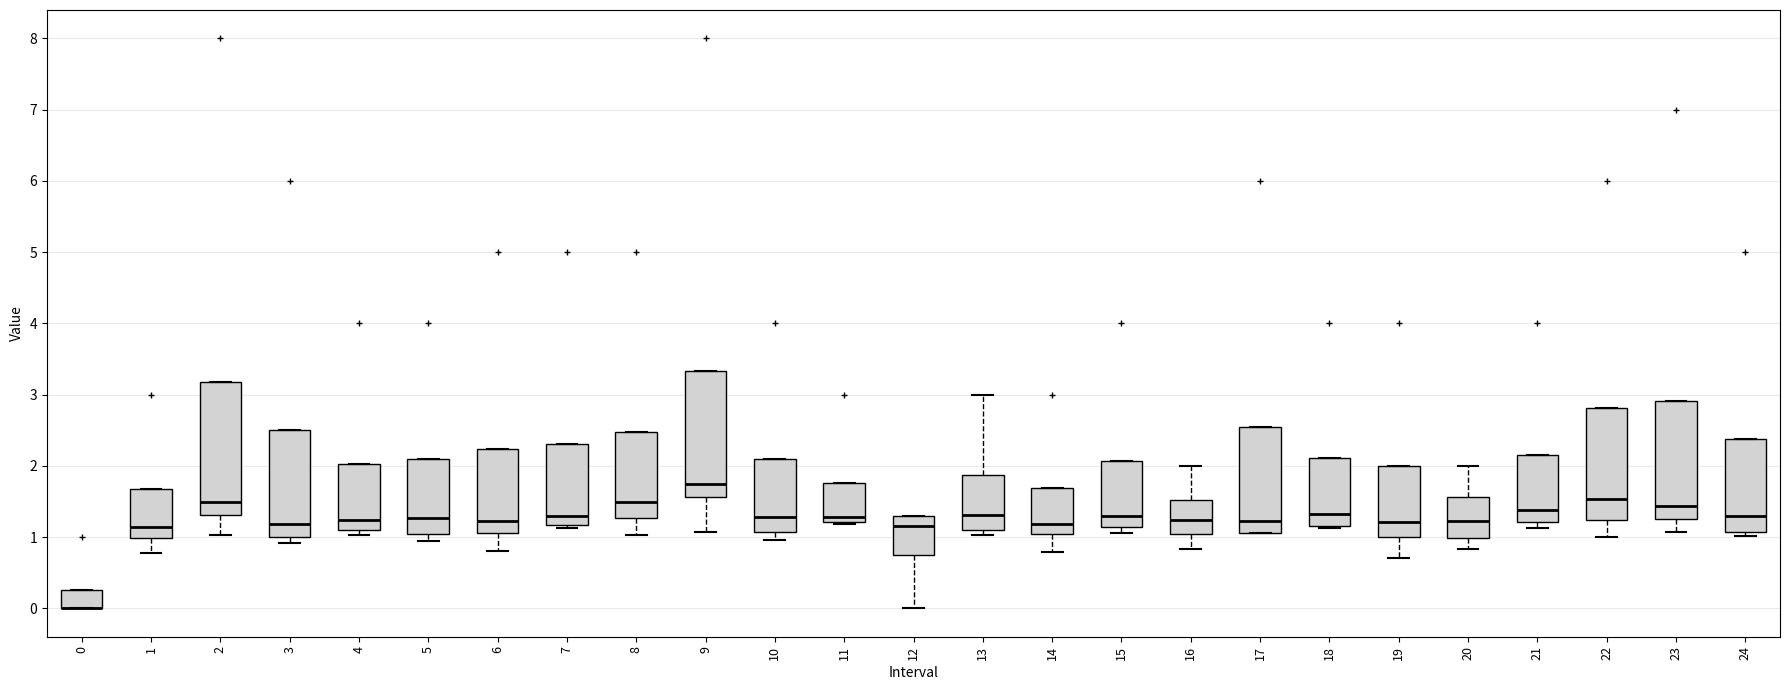

Reading left to right, read every box against the y-axis: the position of its median line, the range the box covers, and the ends of its whiskers. The values are not printed on the chart, so give them approximately, as read against the axis.

0: median 0.0 (drawn on the box's lower edge), box 0.0 to 0.3, whiskers 0.0 to 0.3
1: median 1.1, box 1.0 to 1.7, whiskers 0.8 to 1.7
2: median 1.5, box 1.3 to 3.2, whiskers 1.0 to 3.2
3: median 1.2, box 1.0 to 2.5, whiskers 0.9 to 2.5
4: median 1.2, box 1.1 to 2.0, whiskers 1.0 to 2.0
5: median 1.3, box 1.0 to 2.1, whiskers 0.9 to 2.1
6: median 1.2, box 1.1 to 2.2, whiskers 0.8 to 2.2
7: median 1.3, box 1.2 to 2.3, whiskers 1.1 to 2.3
8: median 1.5, box 1.3 to 2.5, whiskers 1.0 to 2.5
9: median 1.7, box 1.6 to 3.3, whiskers 1.1 to 3.3
10: median 1.3, box 1.1 to 2.1, whiskers 1.0 to 2.1
11: median 1.3, box 1.2 to 1.8, whiskers 1.2 (just below the box's lower edge) to 1.8
12: median 1.1, box 0.8 to 1.3, whiskers 0.0 to 1.3
13: median 1.3, box 1.1 to 1.9, whiskers 1.0 to 3.0
14: median 1.2, box 1.0 to 1.7, whiskers 0.8 to 1.7
15: median 1.3, box 1.1 to 2.1, whiskers 1.1 (just below the box's lower edge) to 2.1
16: median 1.2, box 1.0 to 1.5, whiskers 0.8 to 2.0
17: median 1.2, box 1.1 to 2.5, whiskers 1.1 to 2.5
18: median 1.3, box 1.2 to 2.1, whiskers 1.1 to 2.1
19: median 1.2, box 1.0 to 2.0, whiskers 0.7 to 2.0
20: median 1.2, box 1.0 to 1.6, whiskers 0.8 to 2.0
21: median 1.4, box 1.2 to 2.1, whiskers 1.1 to 2.1
22: median 1.5, box 1.2 to 2.8, whiskers 1.0 to 2.8
23: median 1.4, box 1.3 to 2.9, whiskers 1.1 to 2.9
24: median 1.3, box 1.1 to 2.4, whiskers 1.0 to 2.4